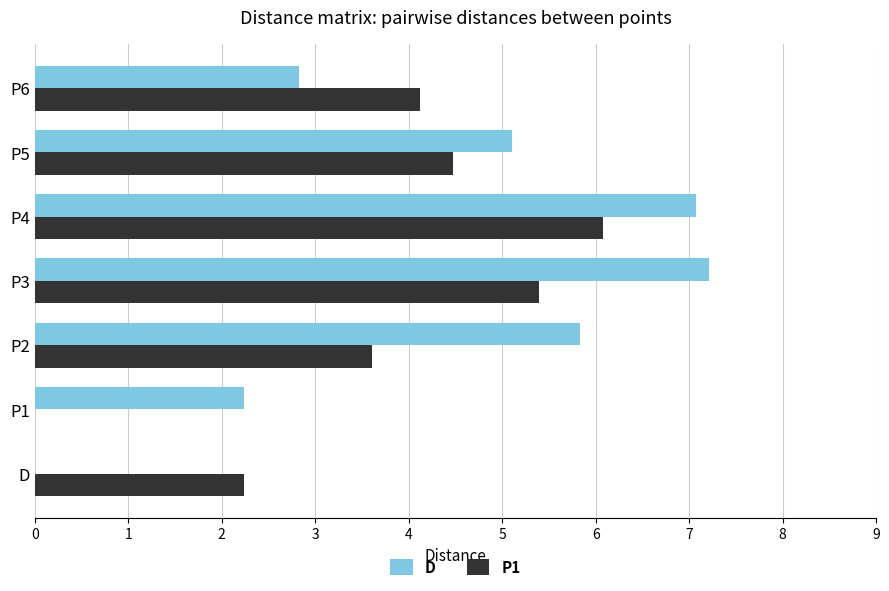

True or false: P1 has a value of 4.5 at P5.

True